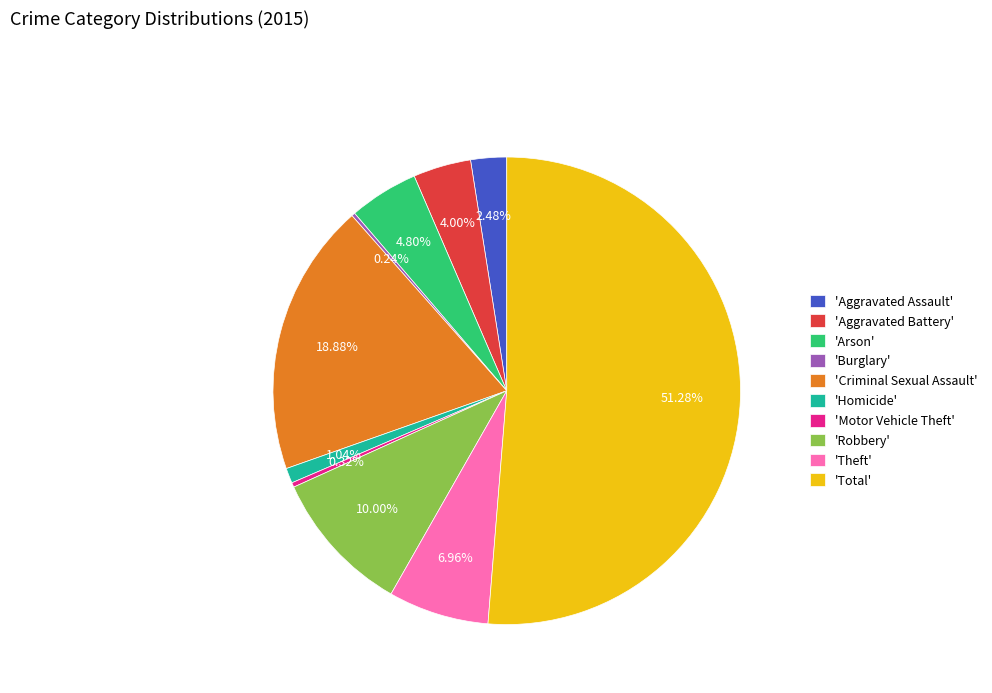

Is there any slice that represents more than half of the pie?

Yes